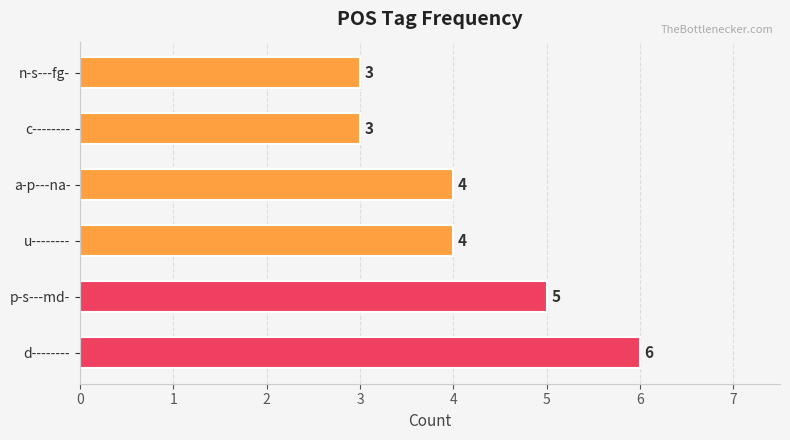

Read the value at u--------.

4